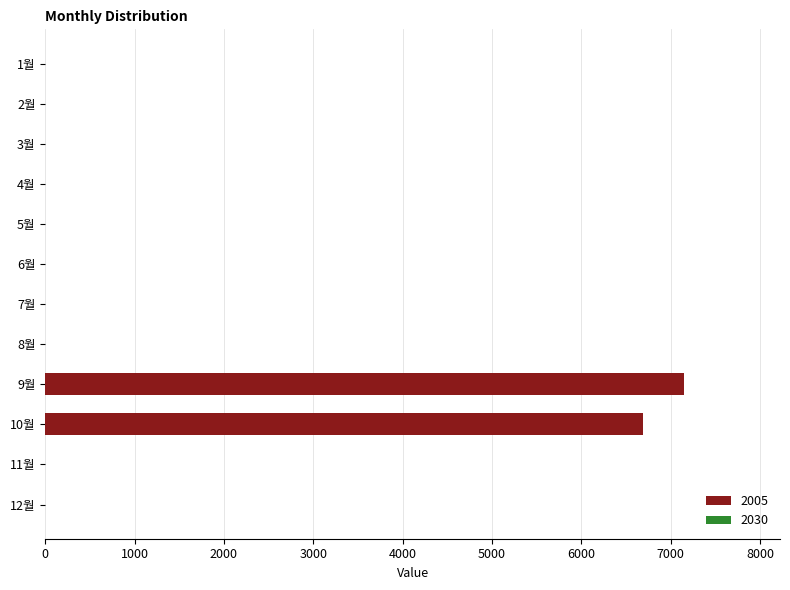

What is the sum of all values?

13840